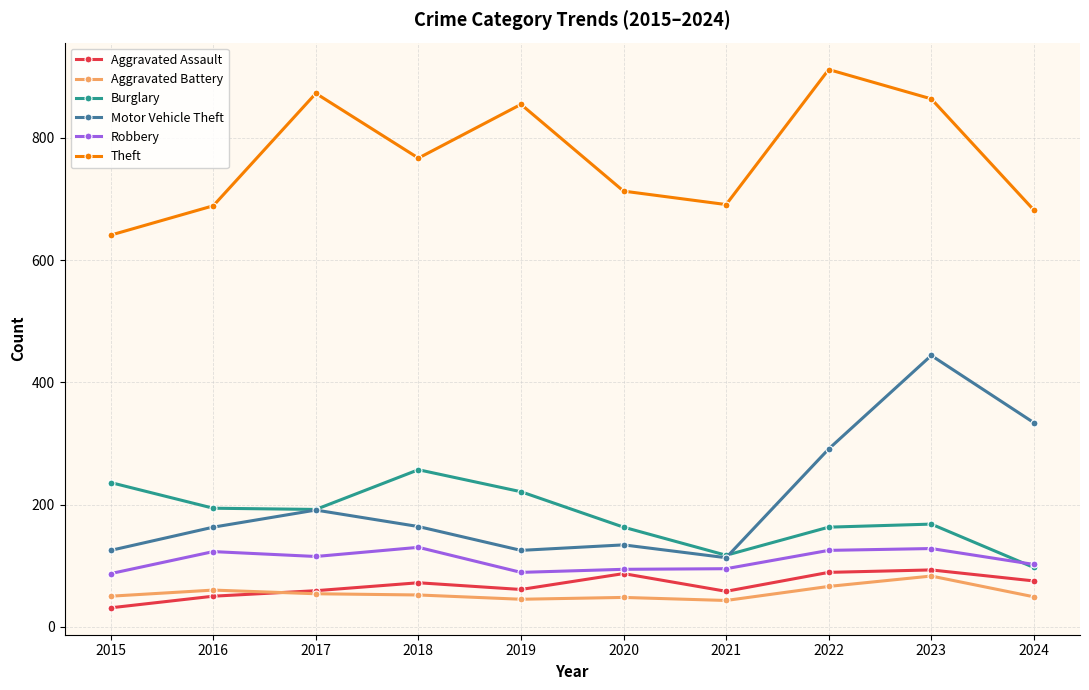

How many interior local valleys does the Burglary series have?

2